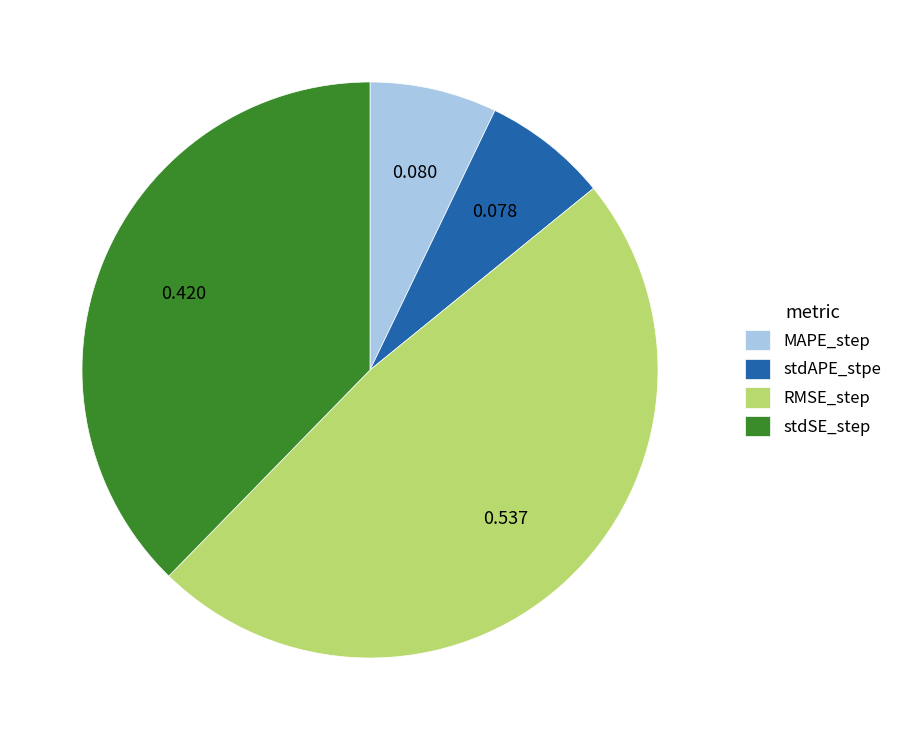

How many segments does this pie chart have?

4